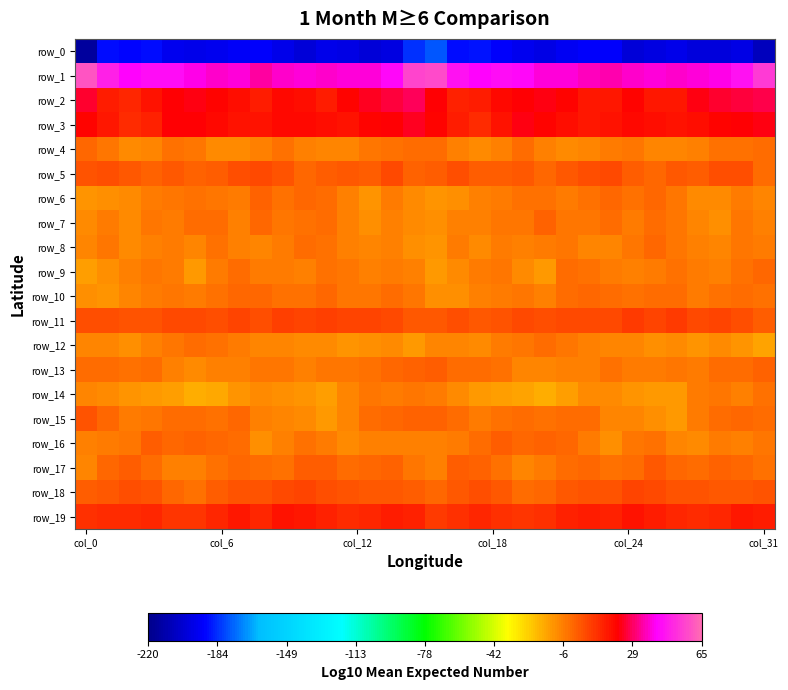

What is the minimum value shown in the chart?

-214.5